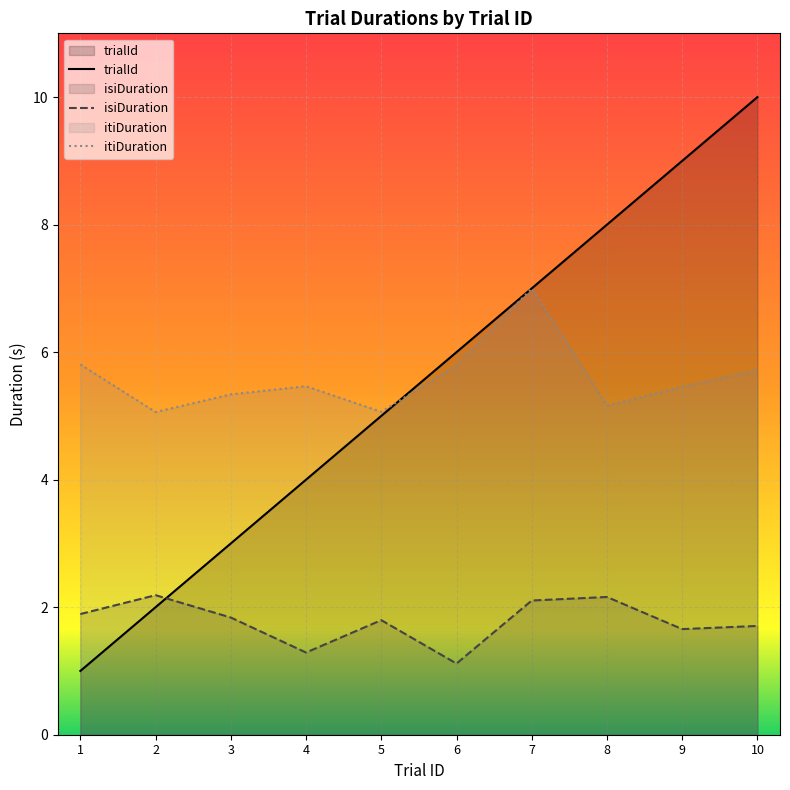

How many lines are shown in the chart?

3